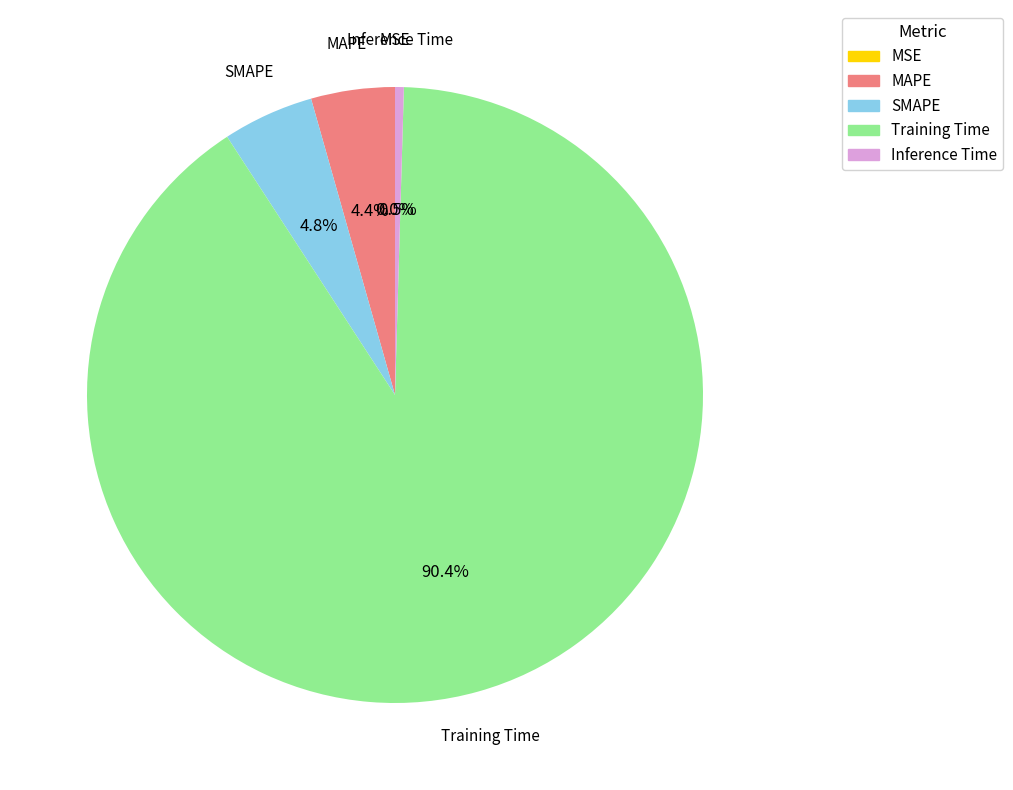

Rank the categories by value from lowest to highest.

MSE, Inference Time, MAPE, SMAPE, Training Time